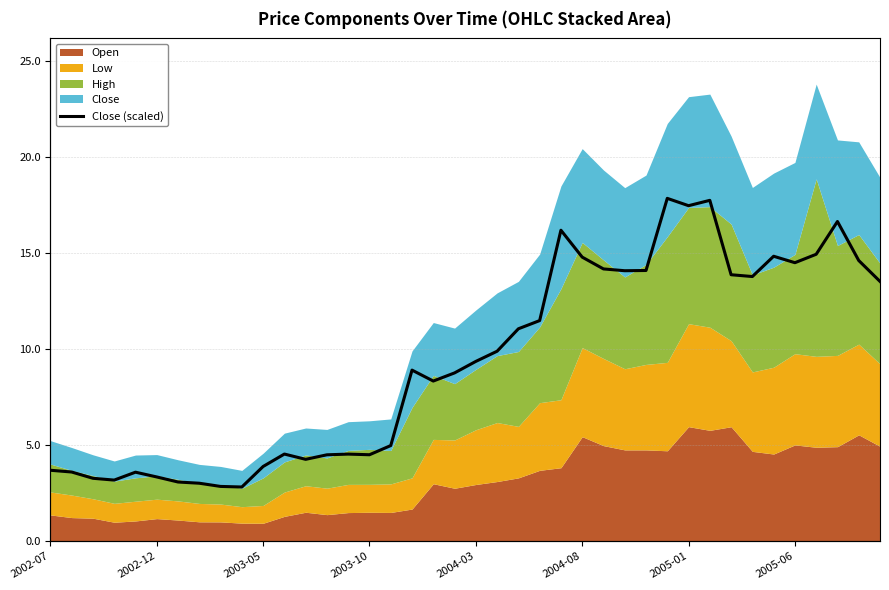

What is the lowest value of the Open series?

0.9